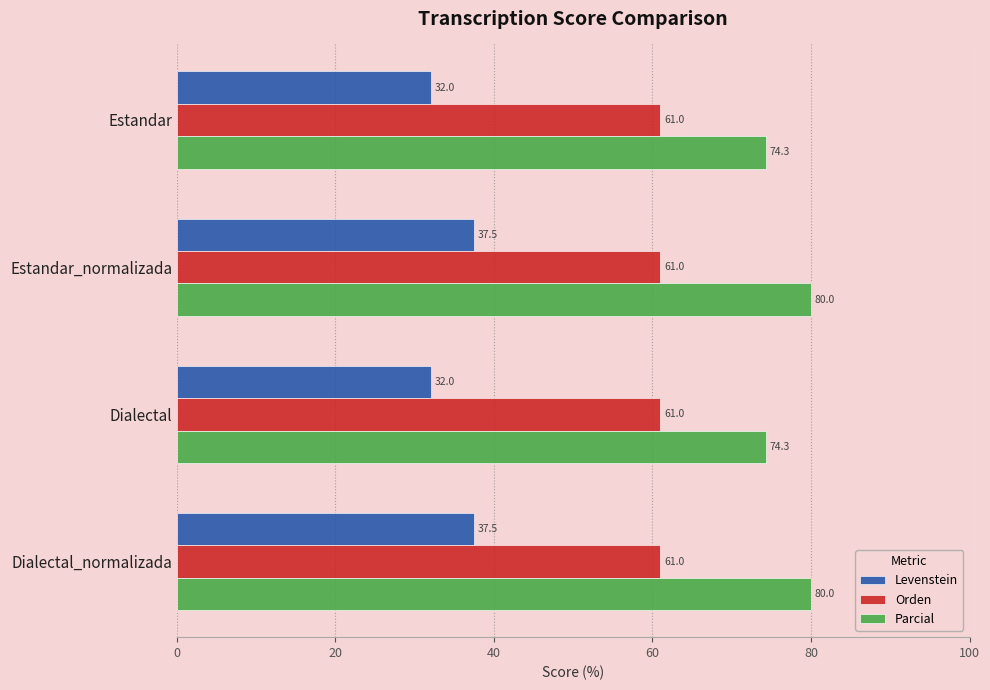

Rank the series by their maximum value, from highest to lowest.

Parcial, Orden, Levenstein